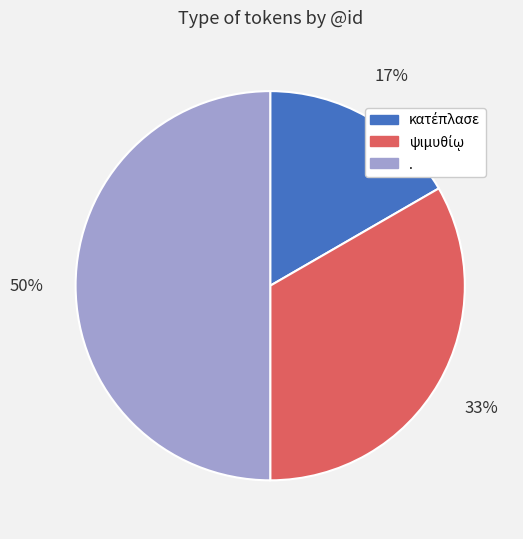

To the nearest percent, what portion does . represent?

50%